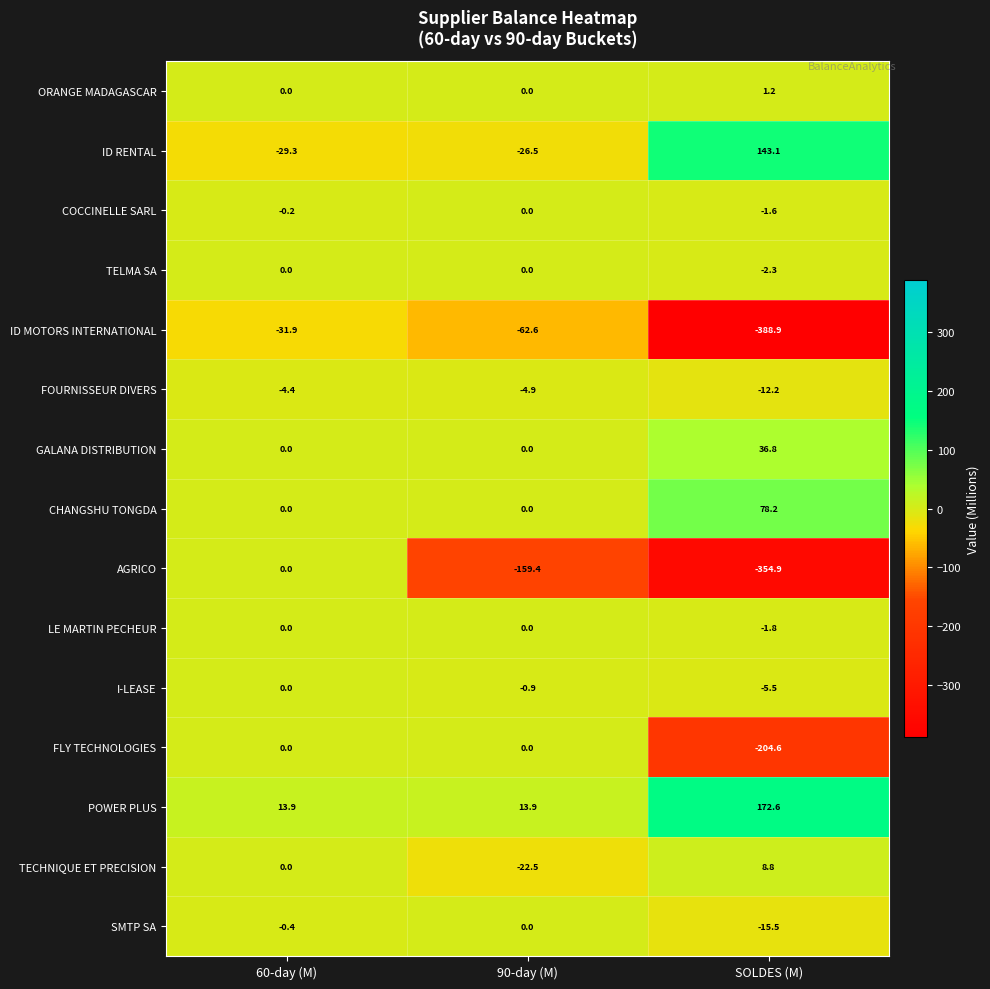

What is the smallest value displayed?

-388.9